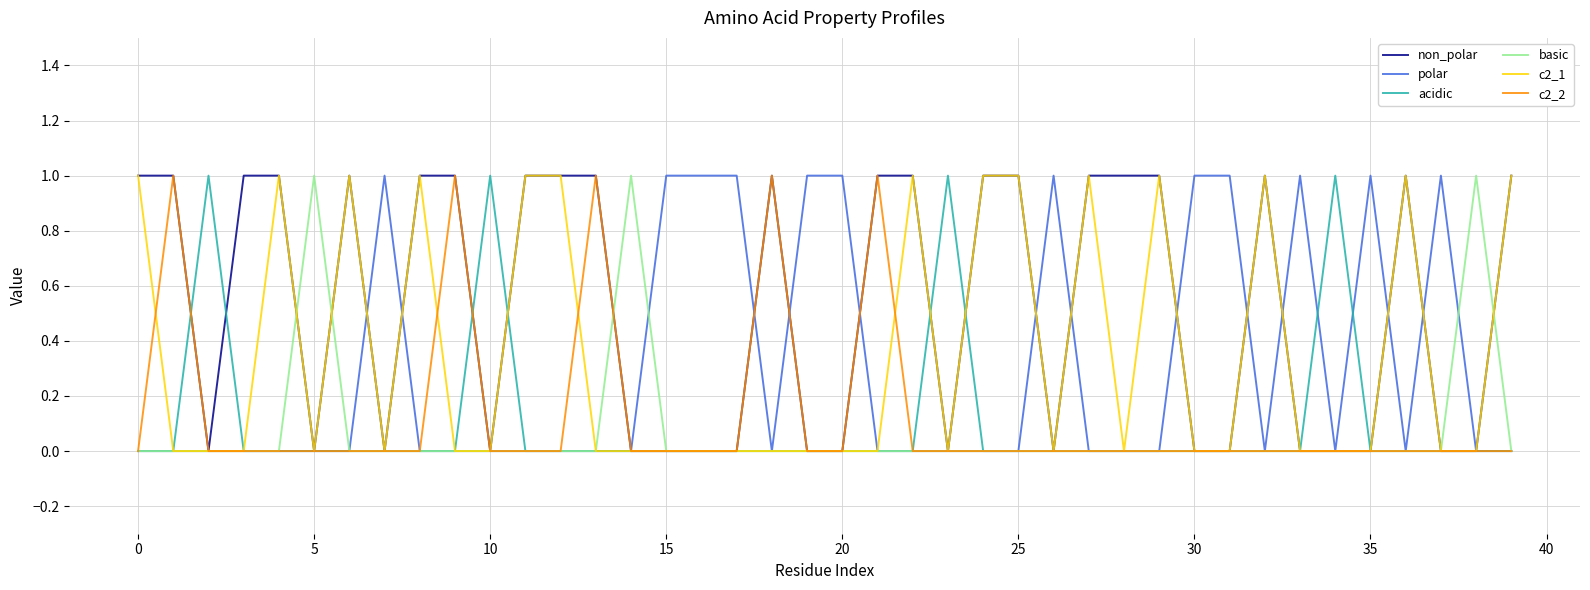

The value of non_polar at 0 is 1. True or false?

True